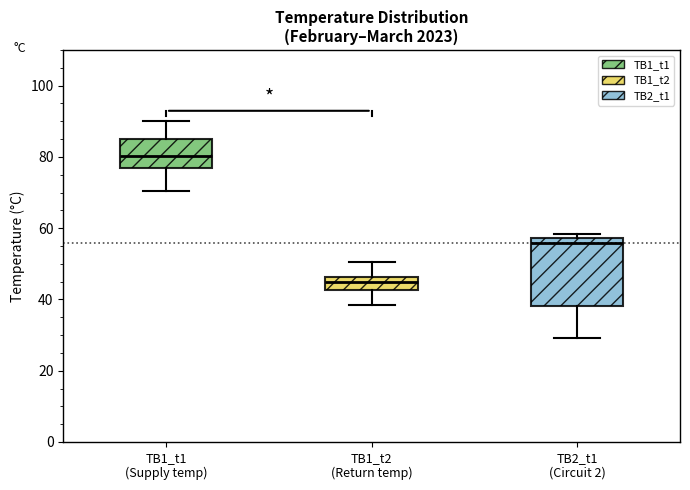

Where is the lower edge of the box for ТВ1_t2 (Return temp) on the y-axis? The values are not printed on the chart, so give them approximately, as read against the axis.

42